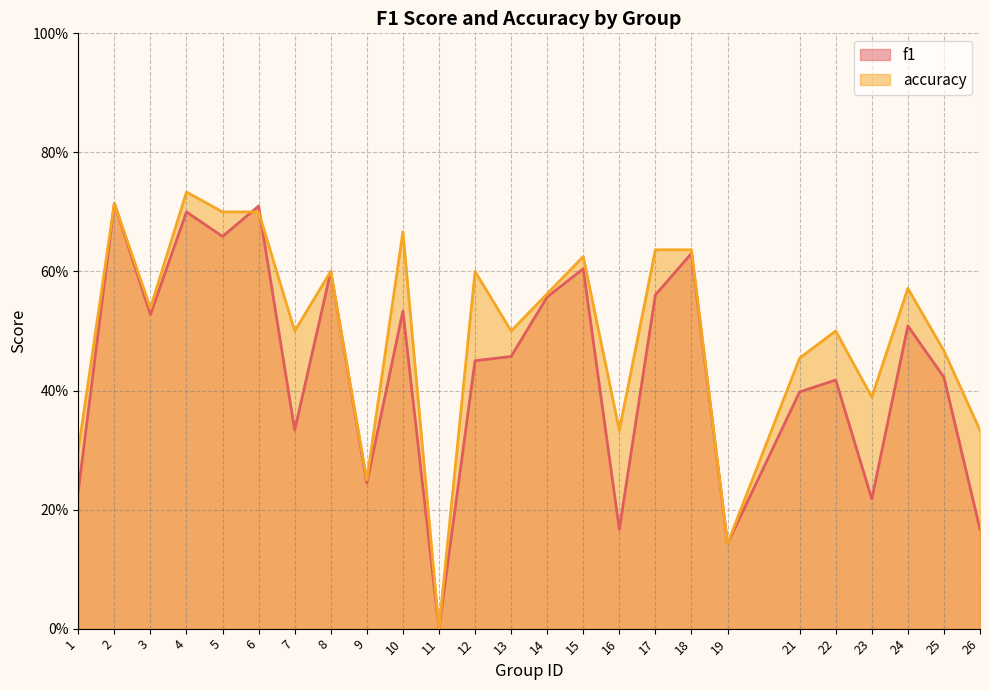

What is the highest value of the accuracy series?

0.7